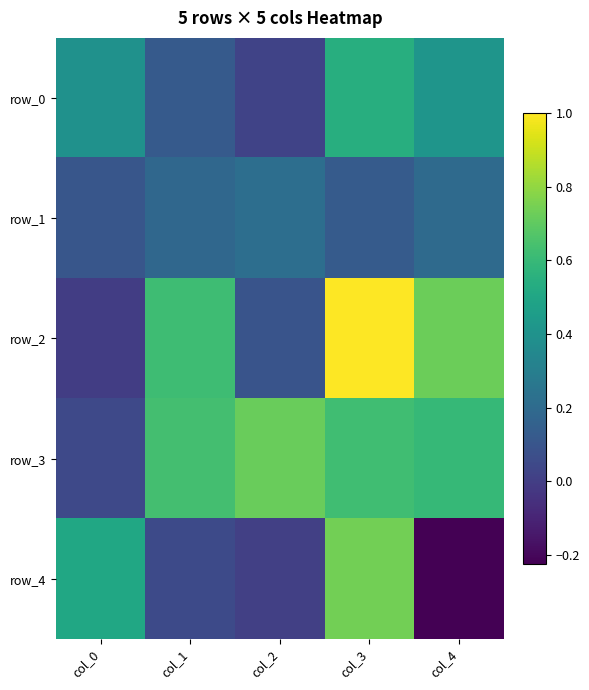

Which series changed the most between col_0 and col_3?

row_2